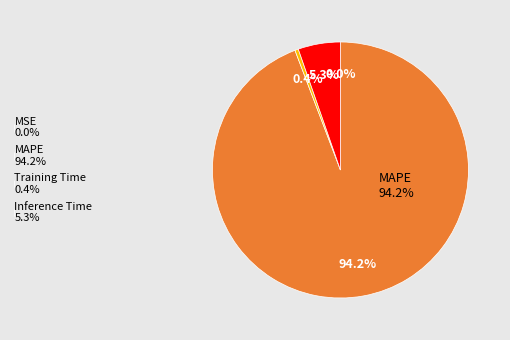

Which category has the biggest portion of the pie?

MAPE